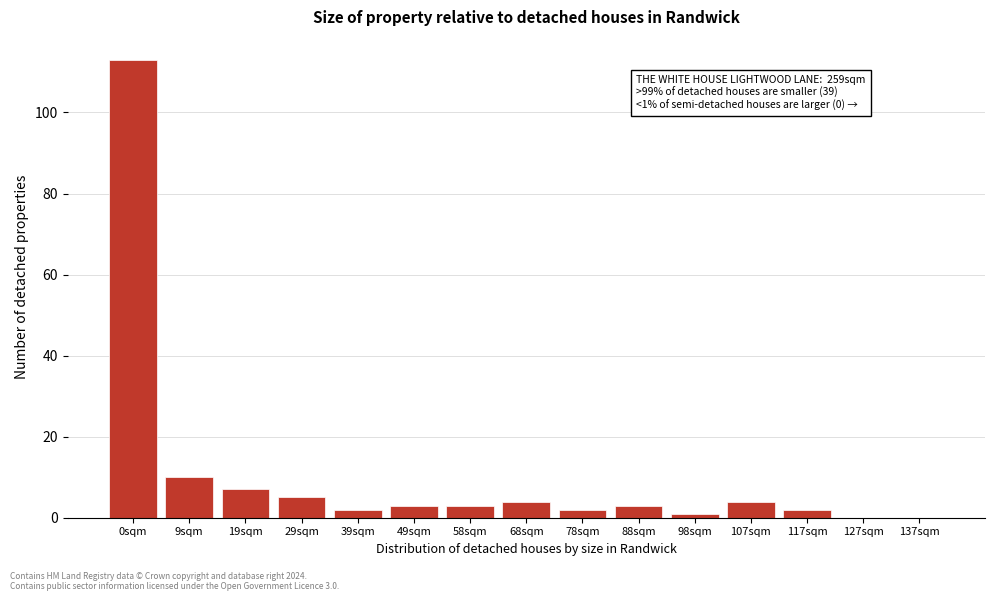

Reading left to right, extract all data points from this chart.

0sqm=113	9sqm=10	19sqm=7	29sqm=5	39sqm=2	49sqm=3	58sqm=3	68sqm=4	78sqm=2	88sqm=3	98sqm=1	107sqm=4	117sqm=2	127sqm=0	137sqm=0